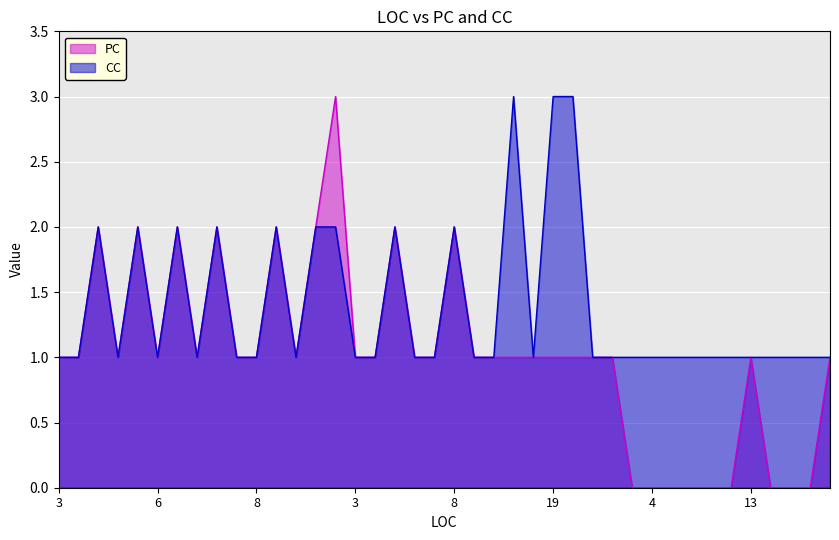

What are all the series names shown in the legend?

PC, CC